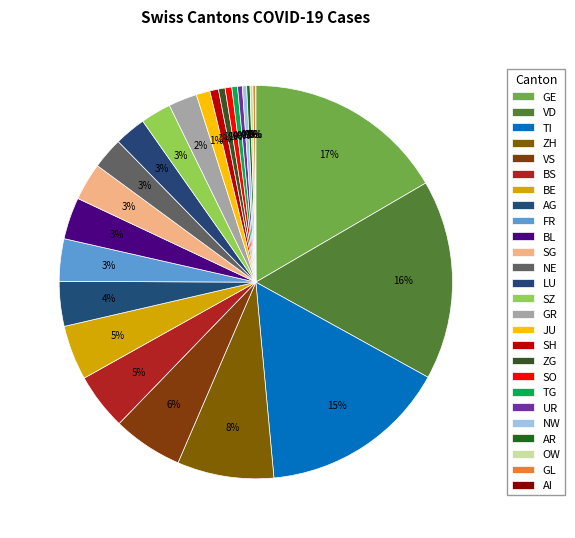

To the nearest percent, what is the average slice percentage?

4%